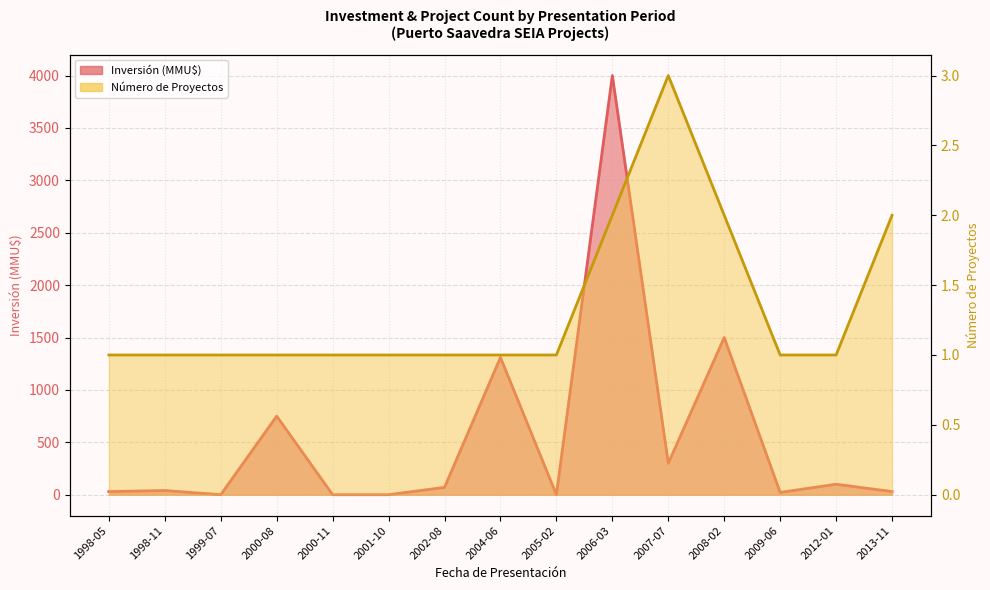

Reading right to left, list all the values displayed in this chart.

Inversión (MMU$): 2013-11=30	2012-01=100	2009-06=22	2008-02=1500	2007-07=300	2006-03=4000	2005-02=0	2004-06=1310	2002-08=70	2001-10=0	2000-11=0	2000-08=750	1999-07=0	1998-11=40	1998-05=30
Count: 2013-11=2	2012-01=1	2009-06=1	2008-02=2	2007-07=3	2006-03=2	2005-02=1	2004-06=1	2002-08=1	2001-10=1	2000-11=1	2000-08=1	1999-07=1	1998-11=1	1998-05=1